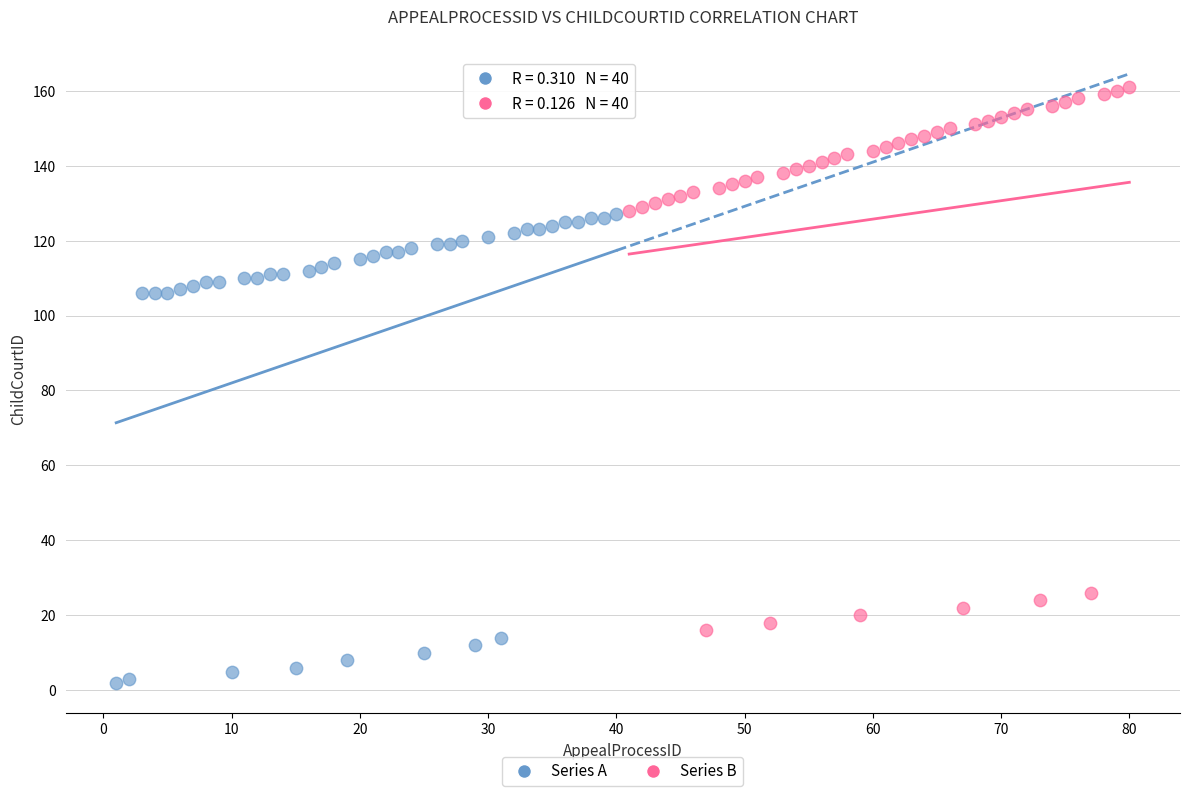

Which series has the widest spread of Y values?

Series B